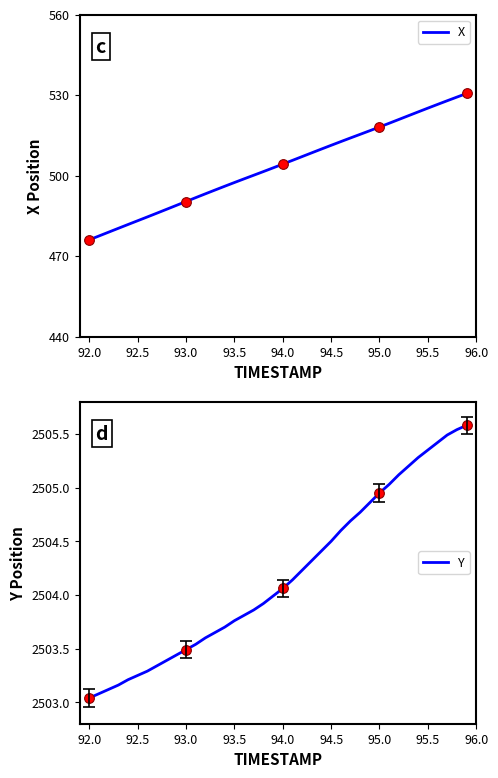

What is the highest value of the X series?

530.6